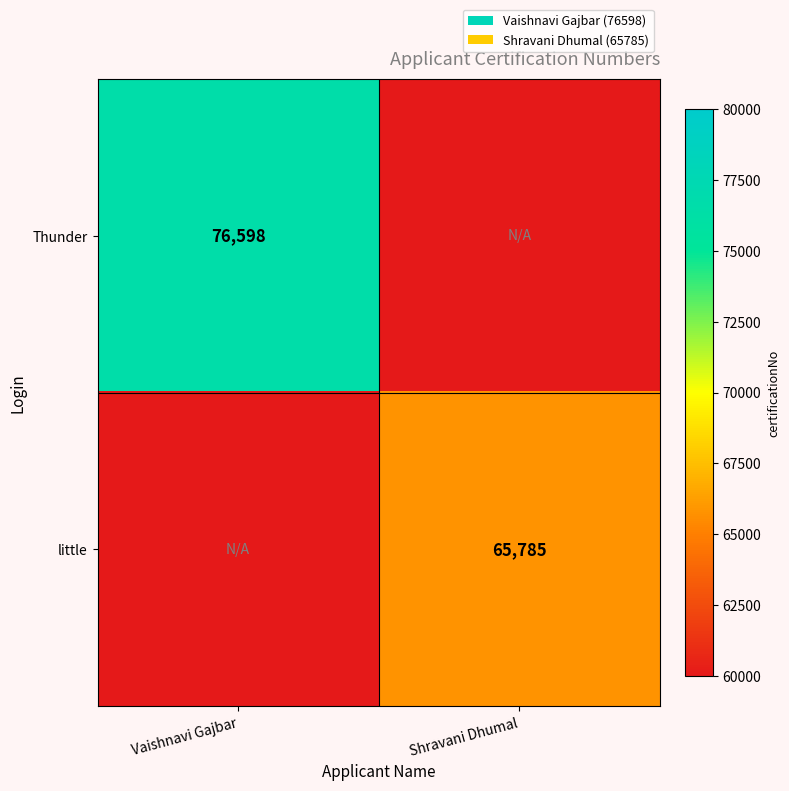

What is the total value across all series at Shravani Dhumal?

65785